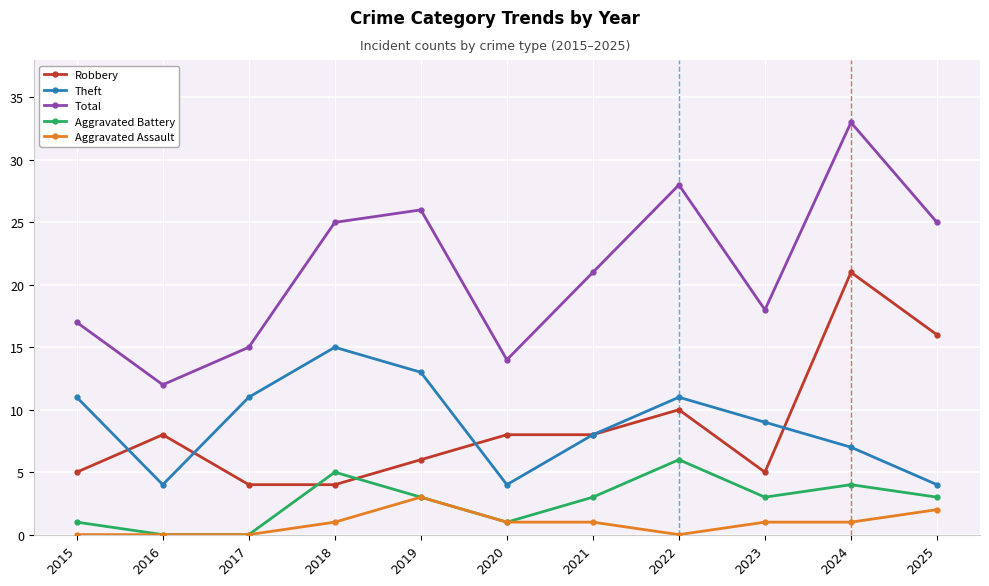

How many distinct data groups are displayed?

5